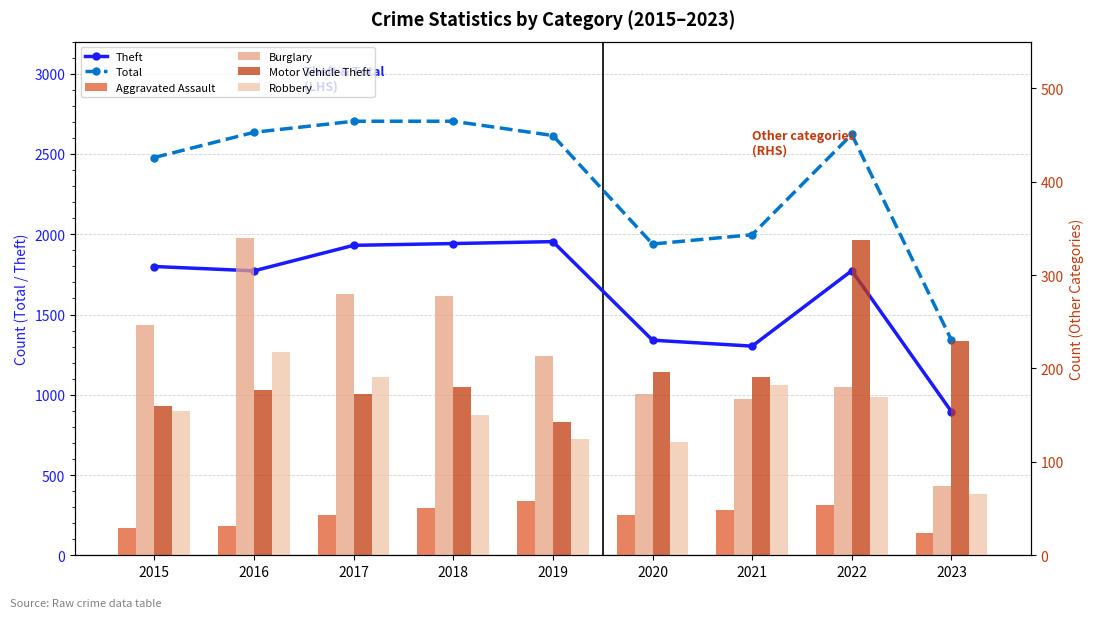

How many data points in Motor Vehicle Theft are above 180?

4